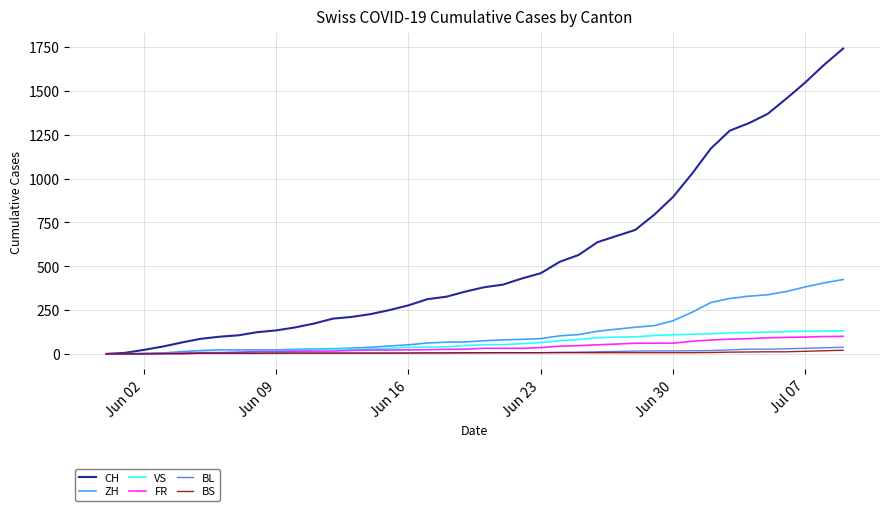

What is the highest value of the ZH series?

424